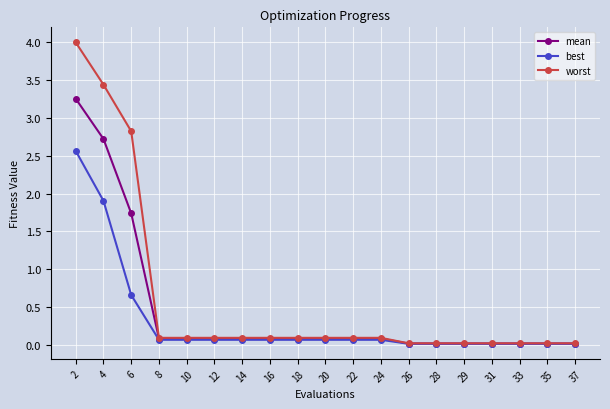

Does the chart display data point markers on the line(s)?

Yes